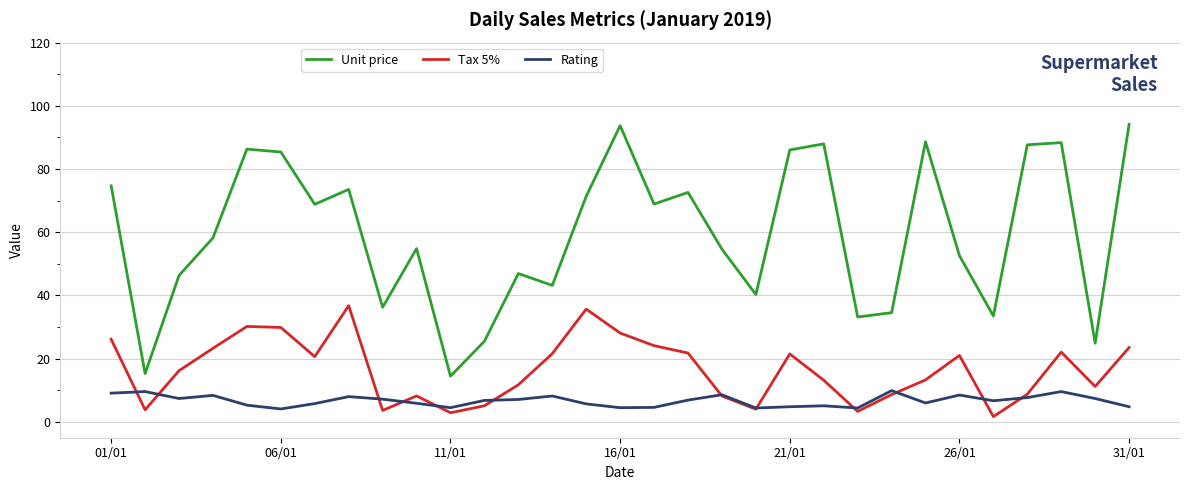

What is the greatest value displayed?

94.1